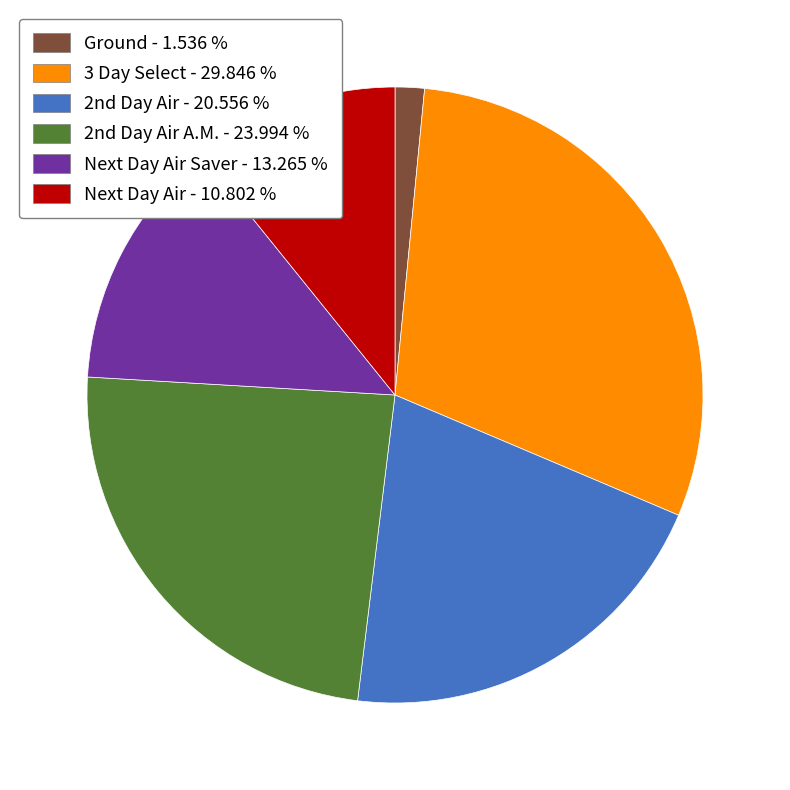

What is the largest slice in the pie chart?

3 Day Select - 29.846 %